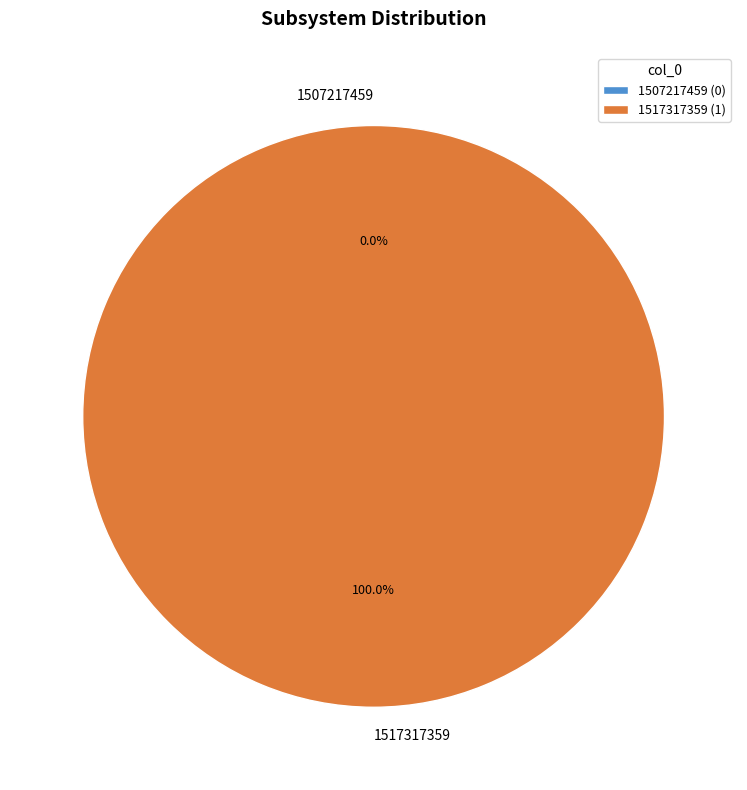

What percentage is the 1517317359 slice, to the nearest percent?

100%